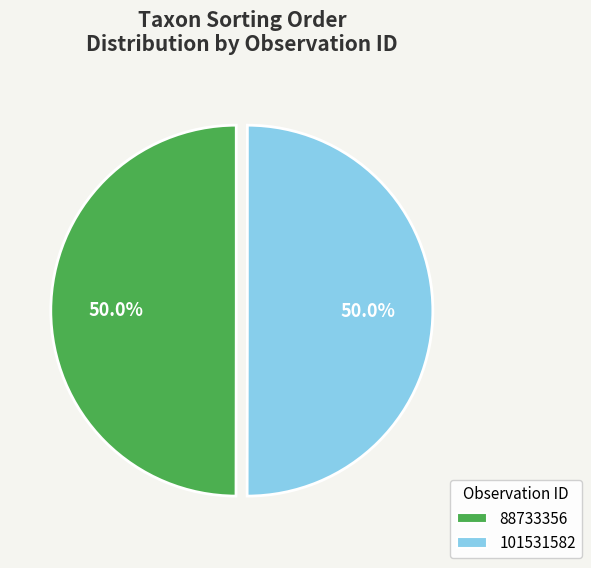

What is the ratio of the value at 101531582 to the value at 88733356?

1.0